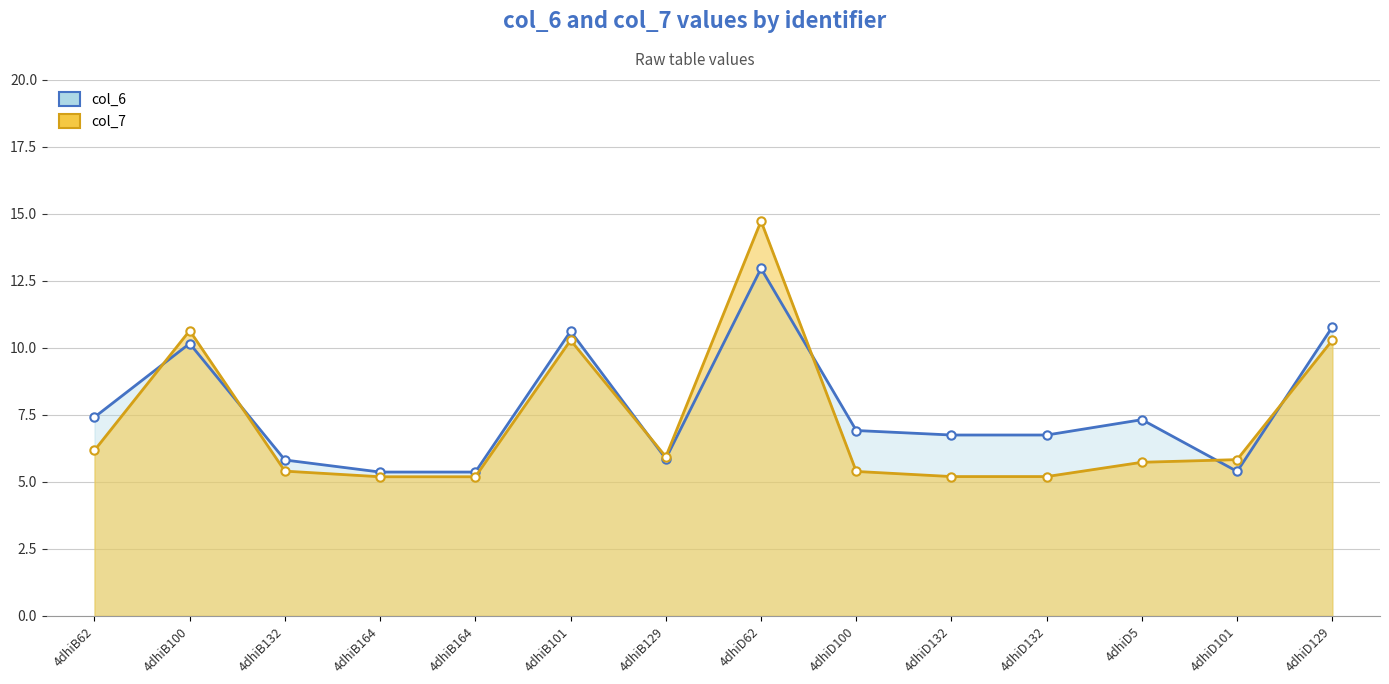

What is the value of the col_7 point at the 5th from the left?

5.2